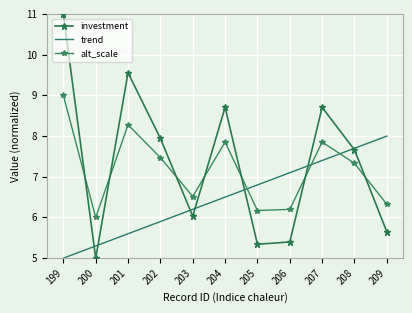

Where is the first local minimum for alt_scale?

200